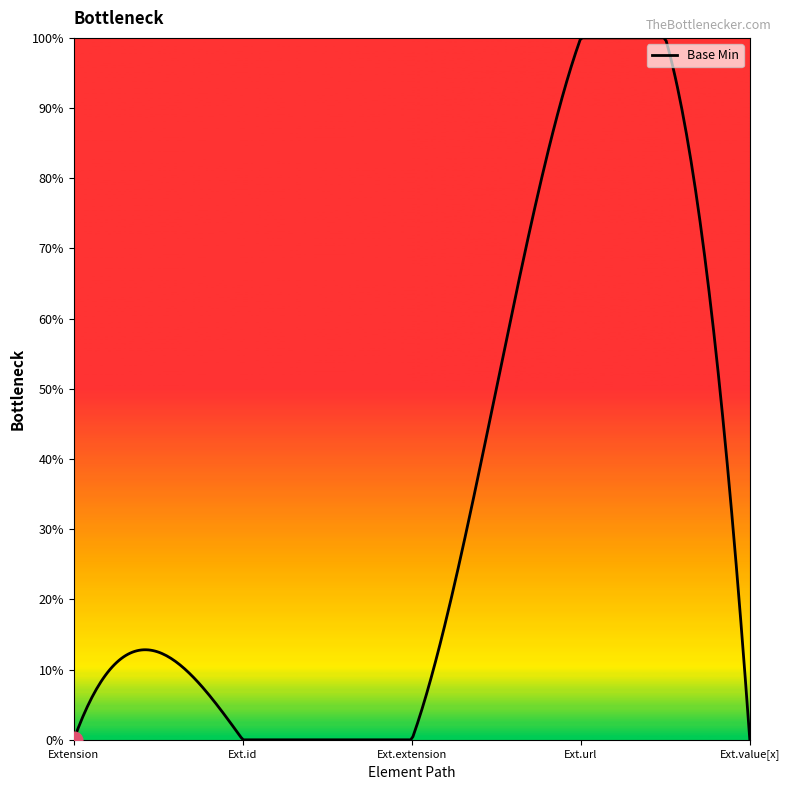

Does the chart display data point markers on the line(s)?

No